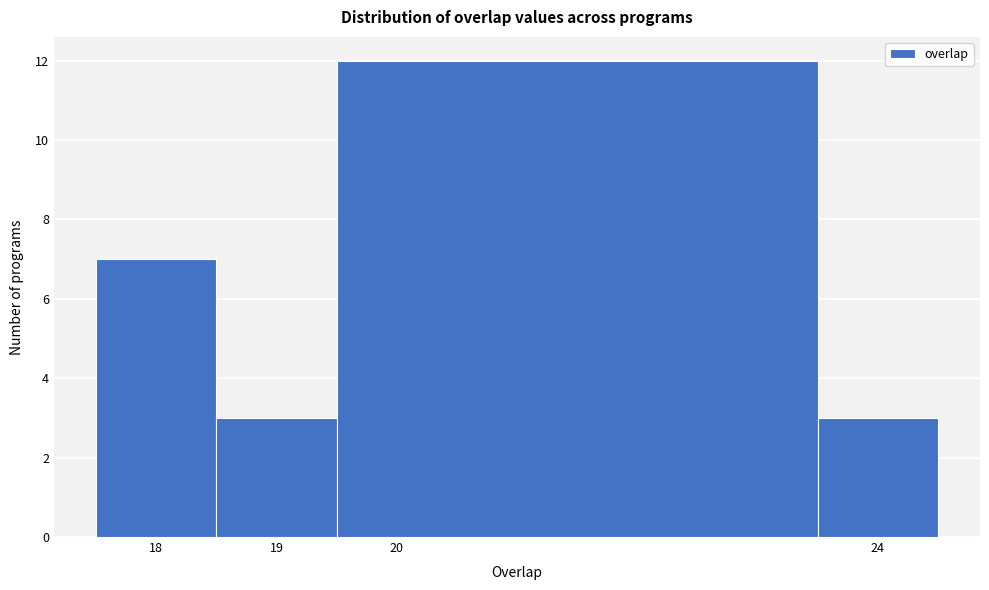

What is the height of the bar covering 17.5 to 18.5 on the x-axis? The values are not printed on the chart, so give them approximately, as read against the axis.

7